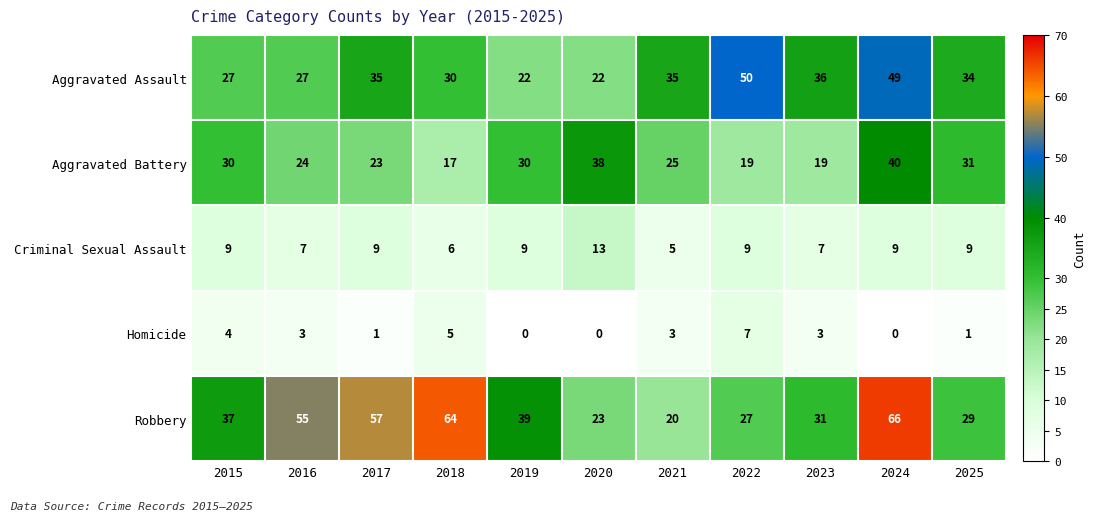

List the series in order of their overall mean, highest first.

Robbery, Aggravated Assault, Aggravated Battery, Criminal Sexual Assault, Homicide